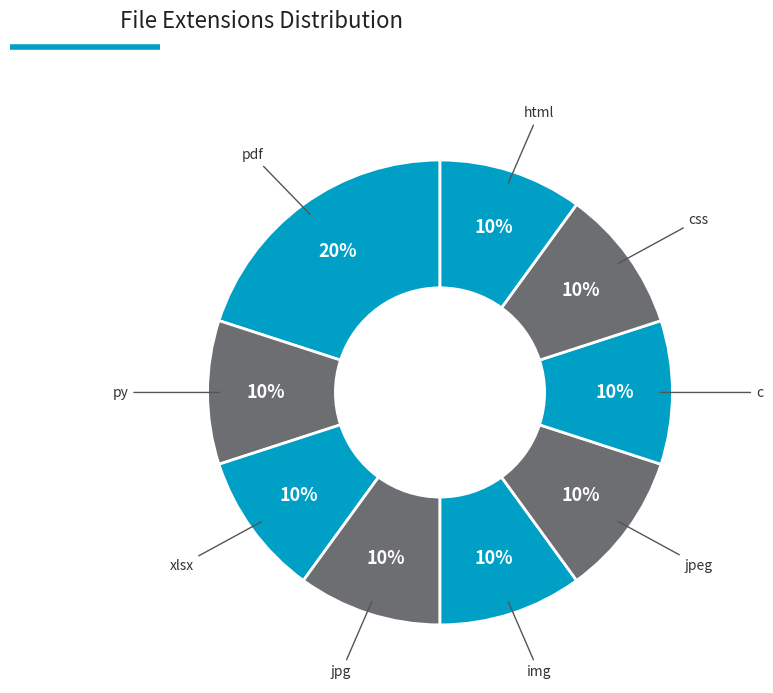

How many slices are in this pie chart?

9